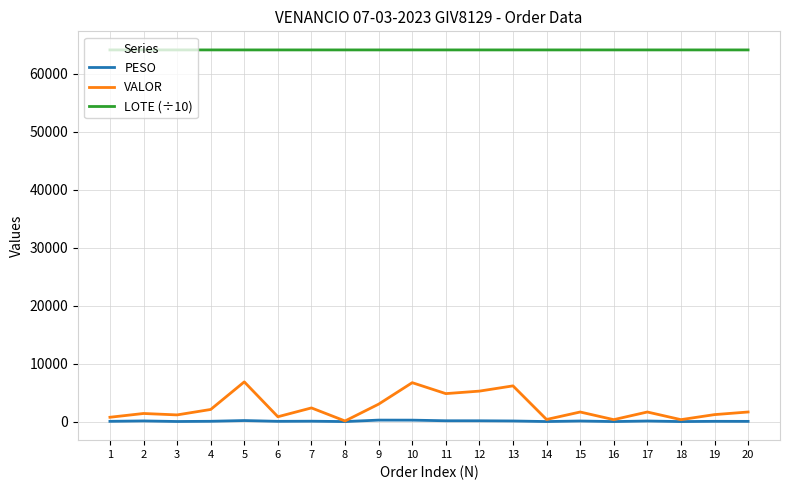

What is the greatest value displayed?

64119.8